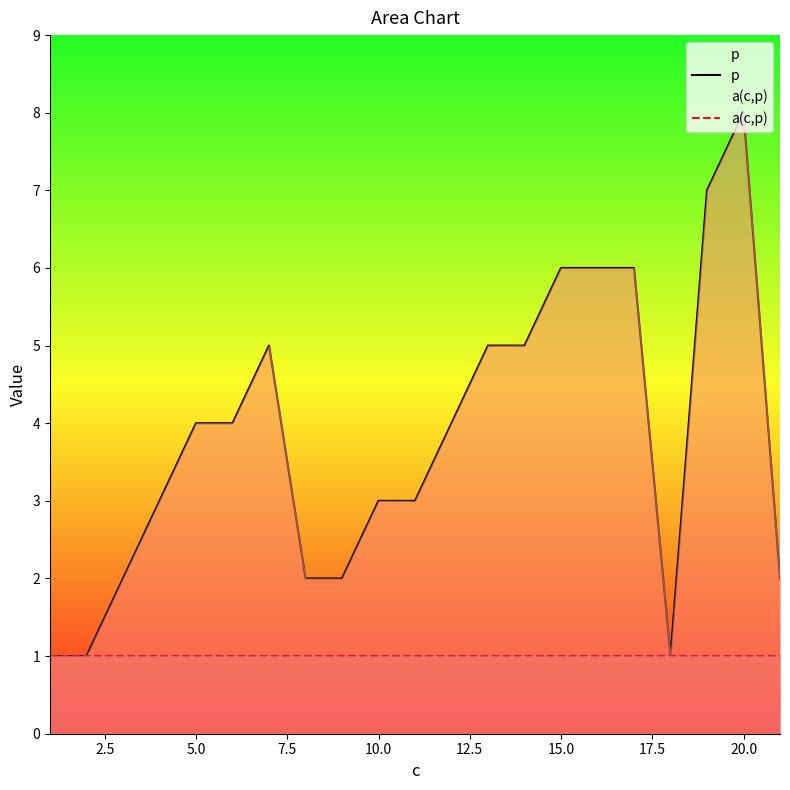

What is the total value across all series at 15.0?

7